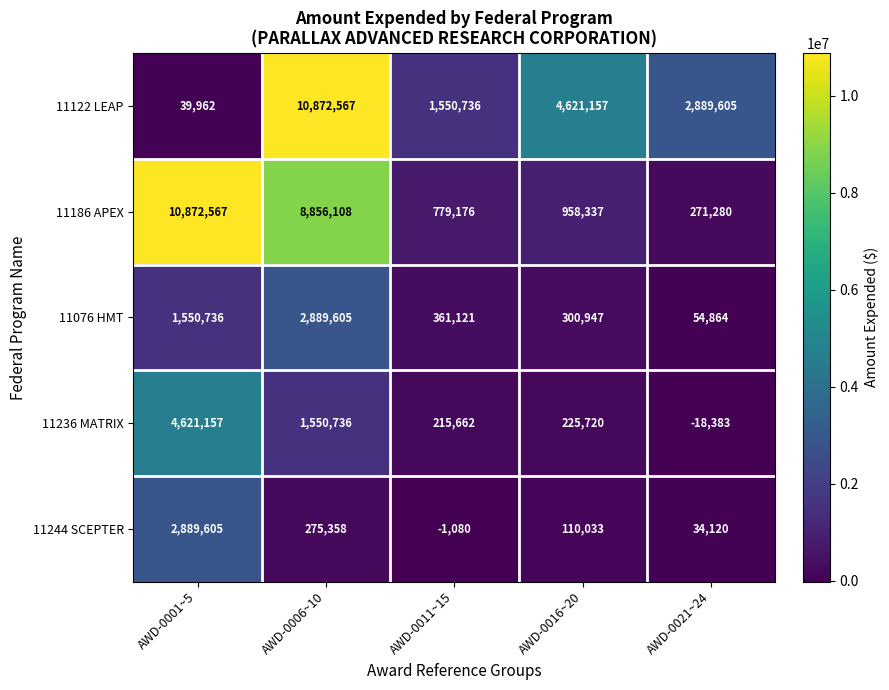

What is the maximum value shown in the chart?

10872567